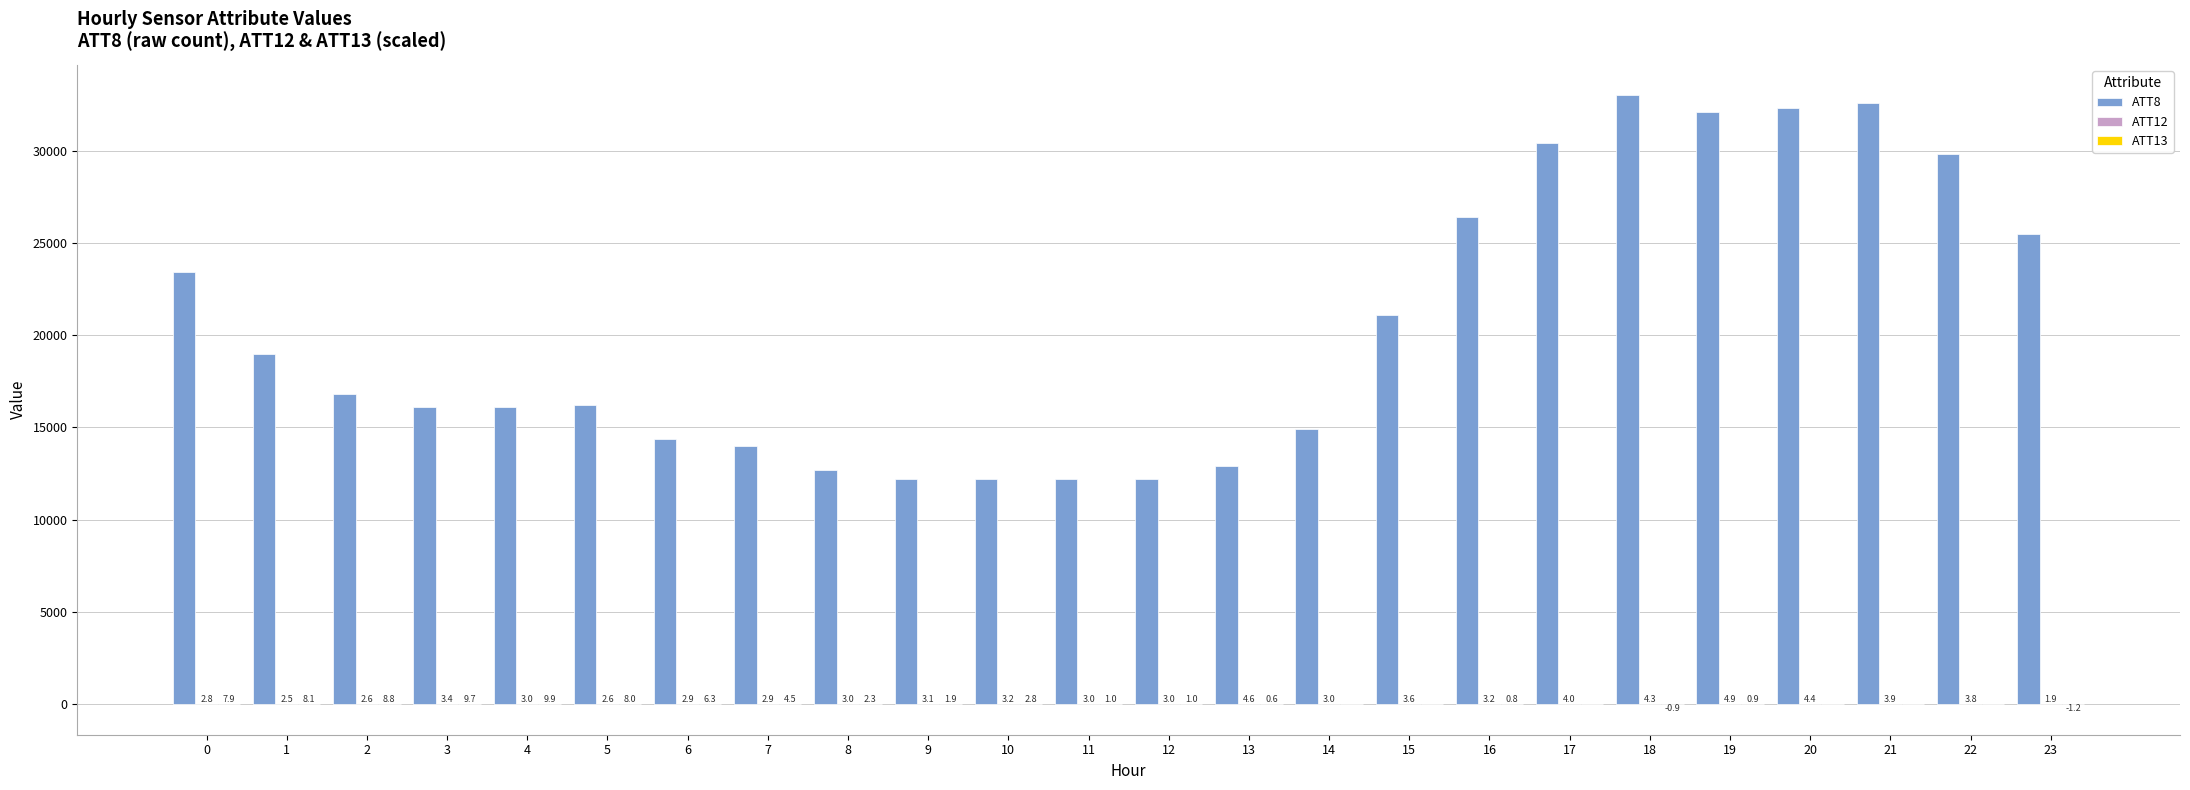

The ATT8 series shows 18927.3 at 19. True or false?

False